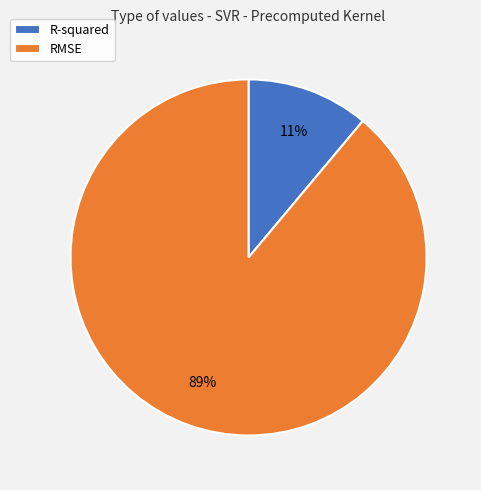

To the nearest percent, what percentage of the pie is RMSE?

89%